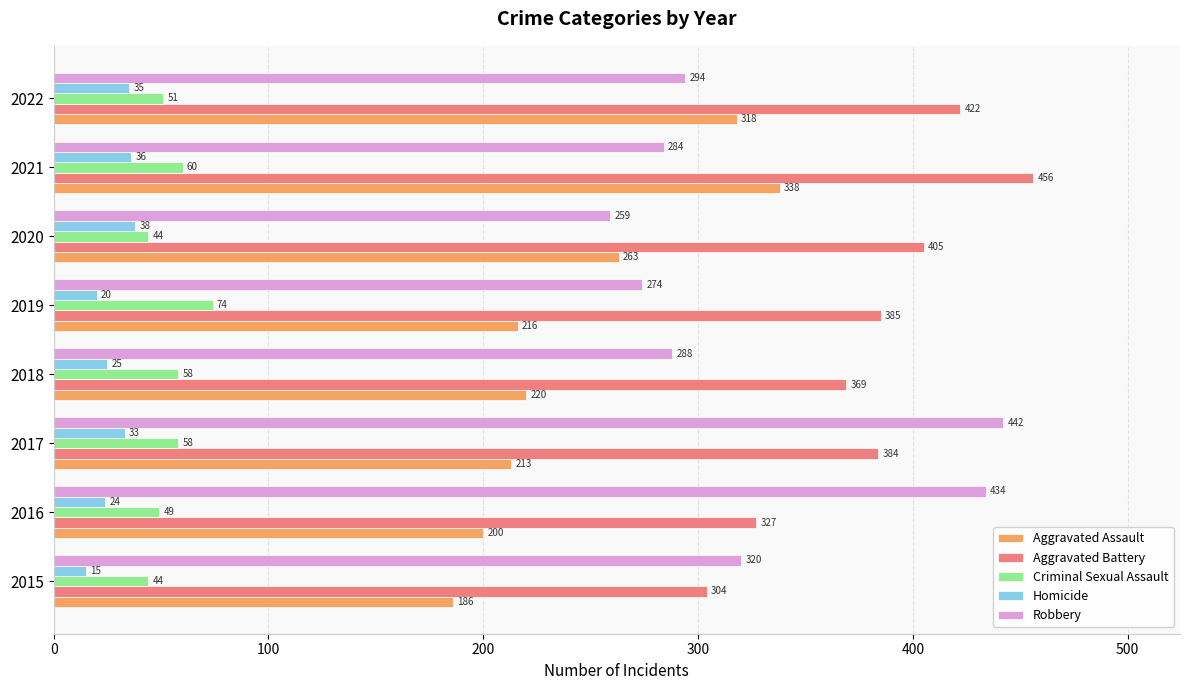

Where is Aggravated Battery nearest to the value 380?

2017